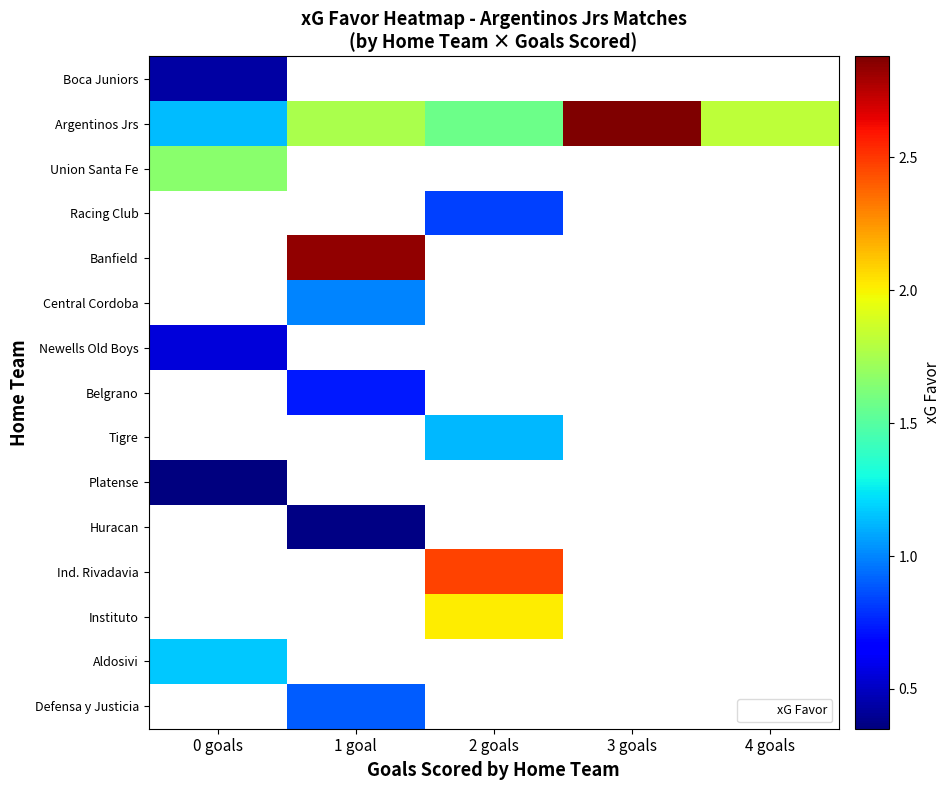

True or false: Defensa y Justicia has a value of 1.4 at 1 goal.

False